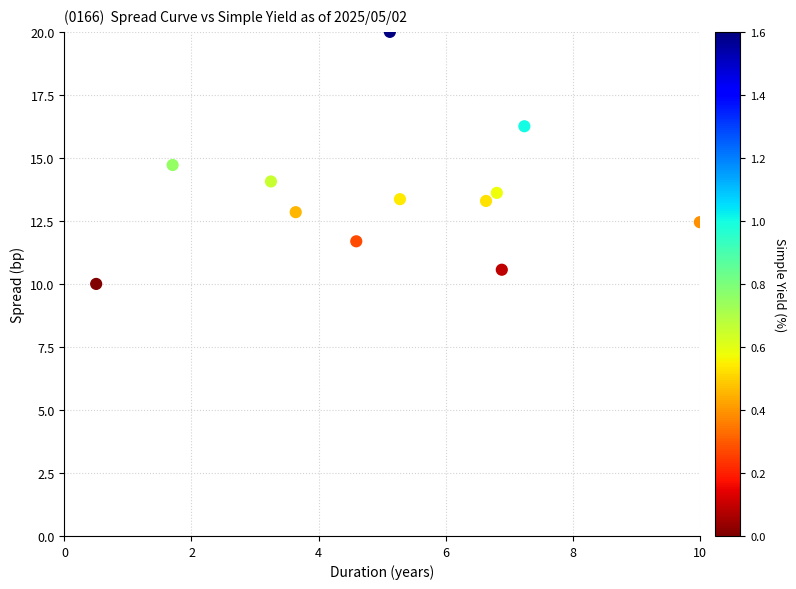

What Y value in the scatter plot is closest to 15?

14.7